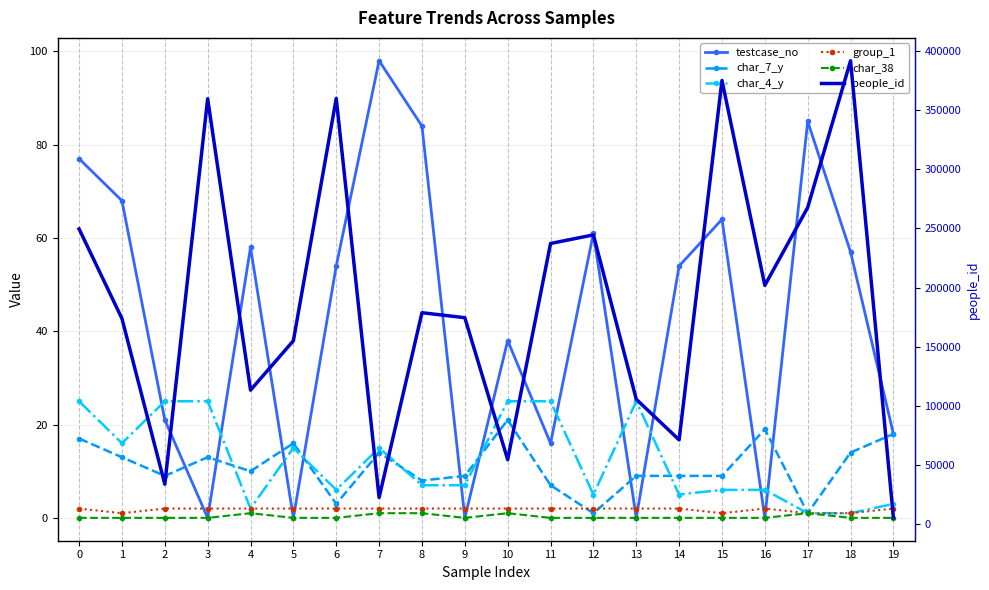

In char_7_y, how many points are higher than both neighbors (excluding endpoints)?

5